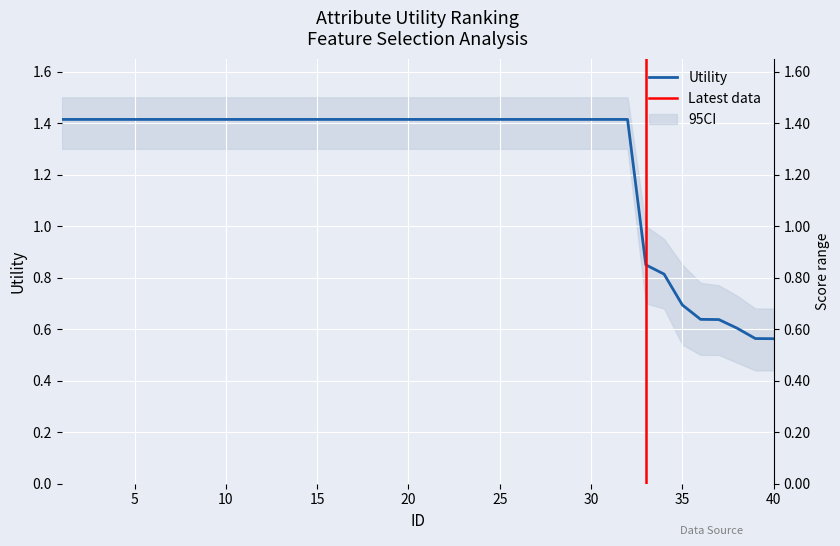

The value at 32 is 1.4. True or false?

True